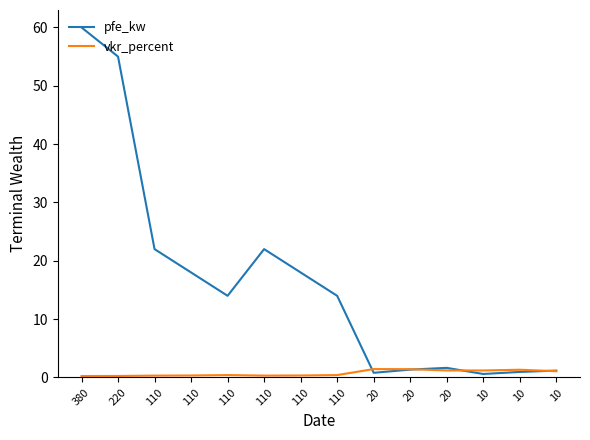

True or false: vkr_percent and pfe_kw cross at least once.

True